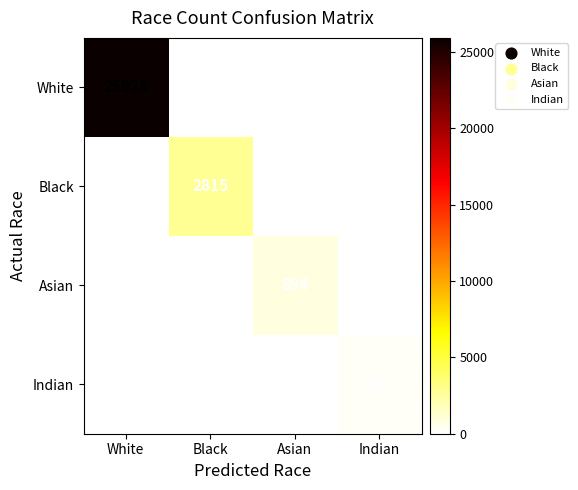

Reading left to right, list all the values displayed in this chart.

White: 25926	0	0	0
Black: 0	2815	0	0
Asian: 0	0	894	0
Indian: 0	0	0	286